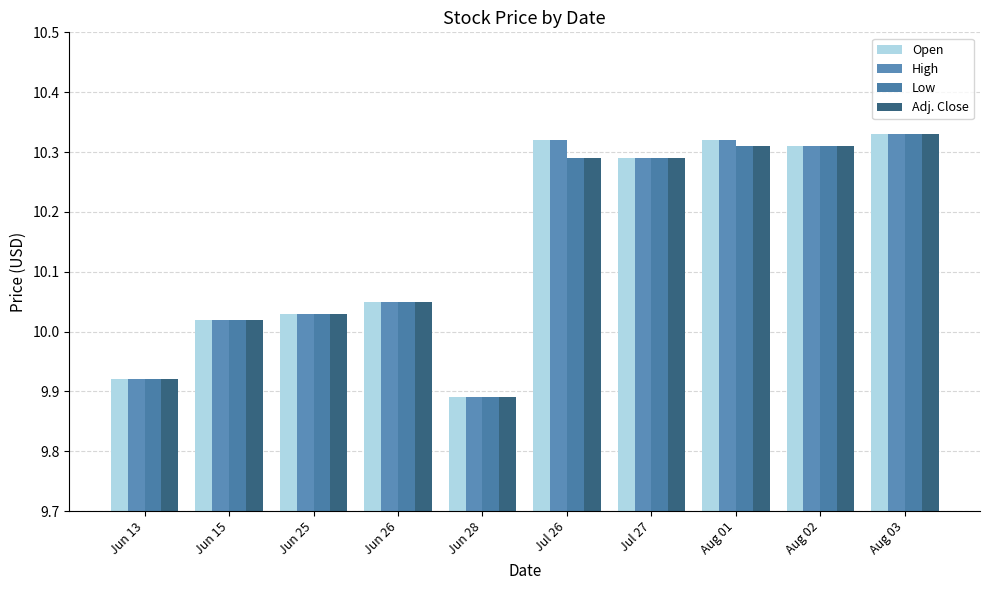

What are all the series names shown in the legend?

Open, High, Low, Adj. Close